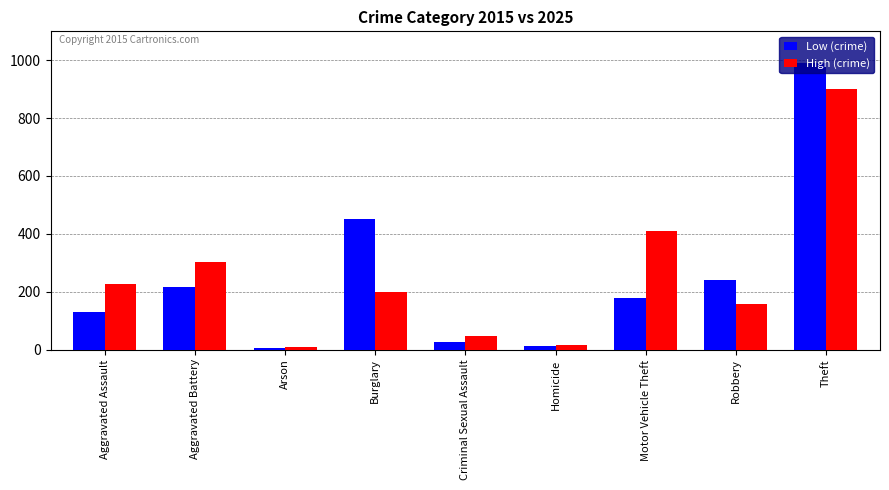

List the series in order of their peak value, lowest first.

High (crime), Low (crime)